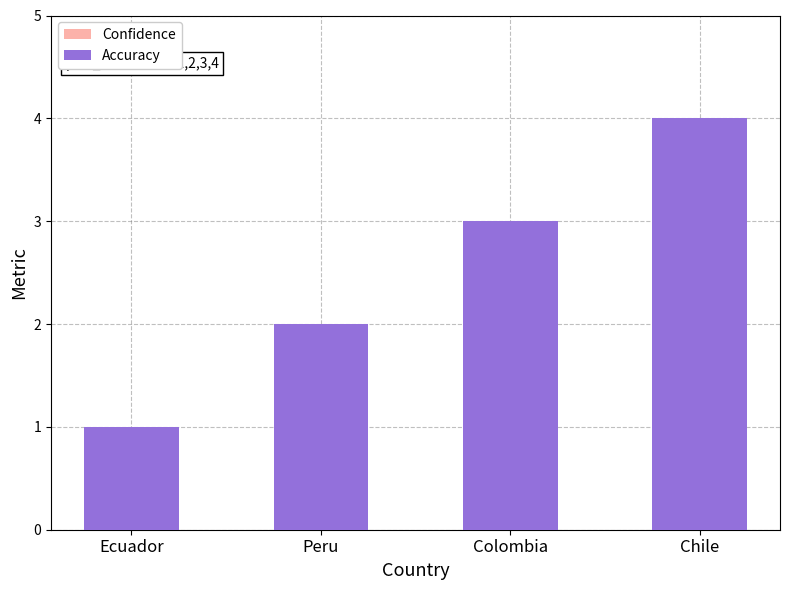

What is the label of the 3rd bar from the left?

Colombia